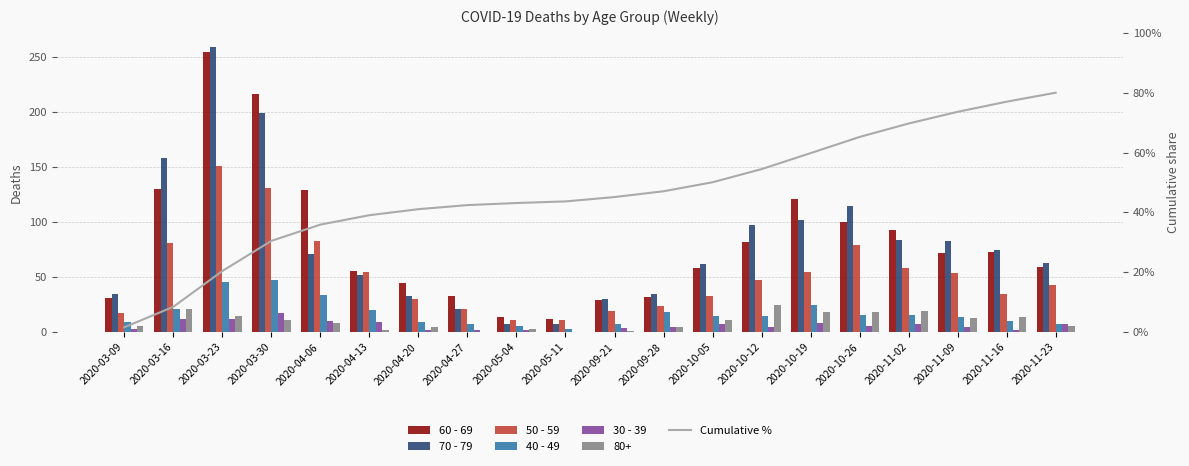

The value of 50 - 59 at 2020-11-09 is 80.9. True or false?

False